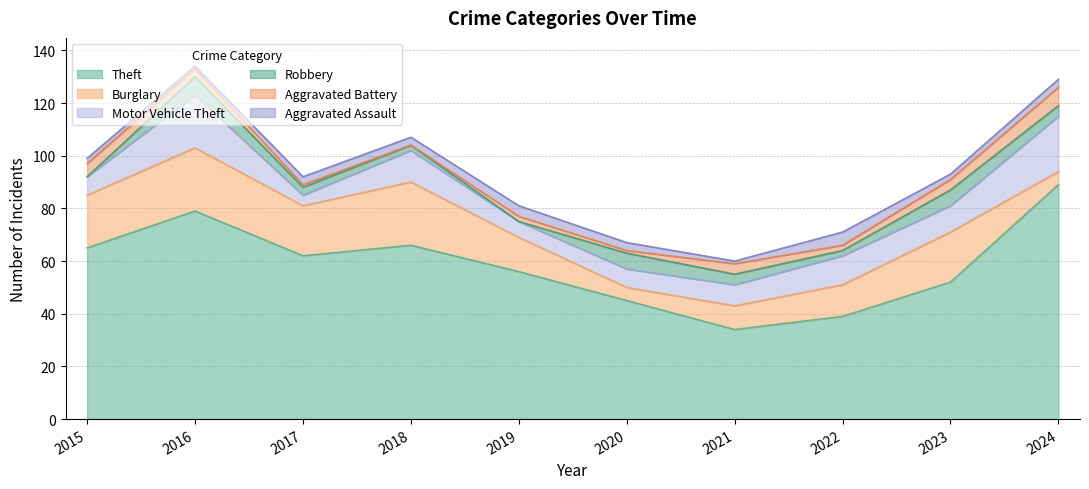

What is the value of the Motor Vehicle Theft point at the 5th from the left?

6